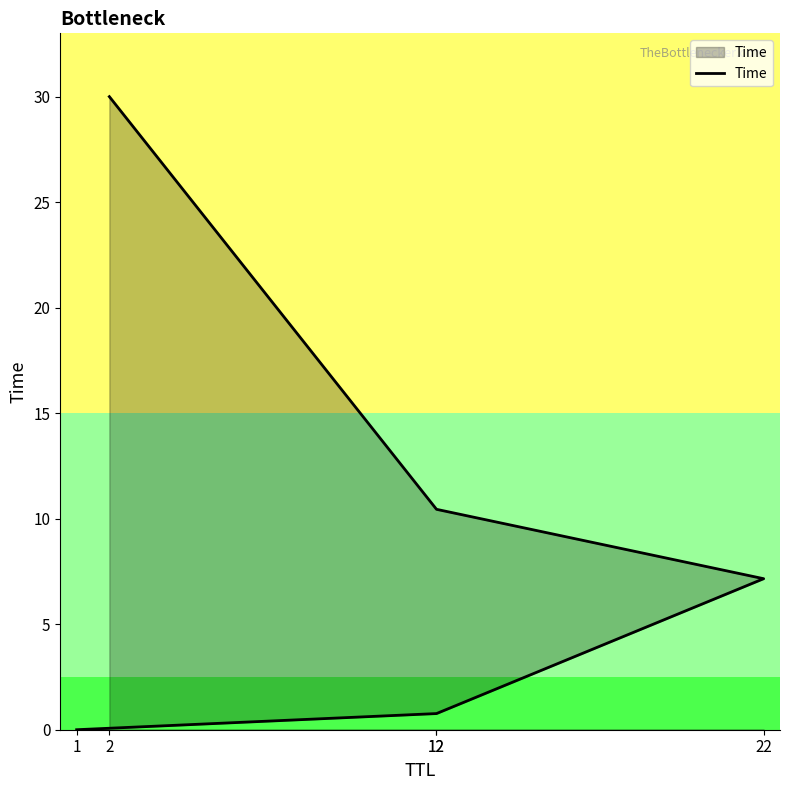

The chart shows a value of 10.4 at 12. True or false?

True